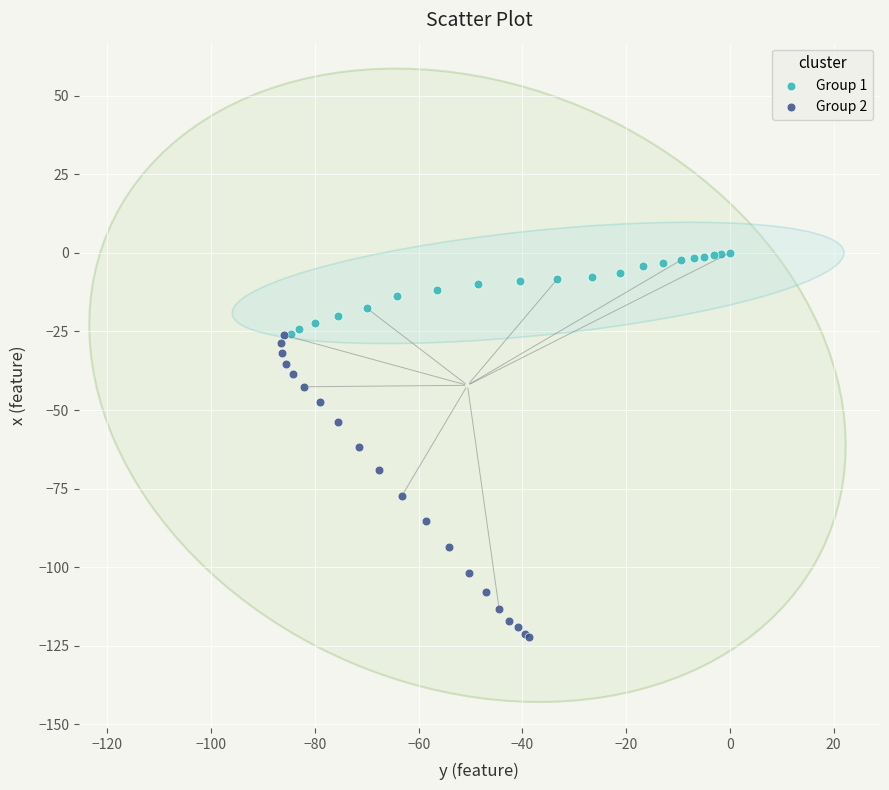

Which series contains the lowest Y value?

Group 2